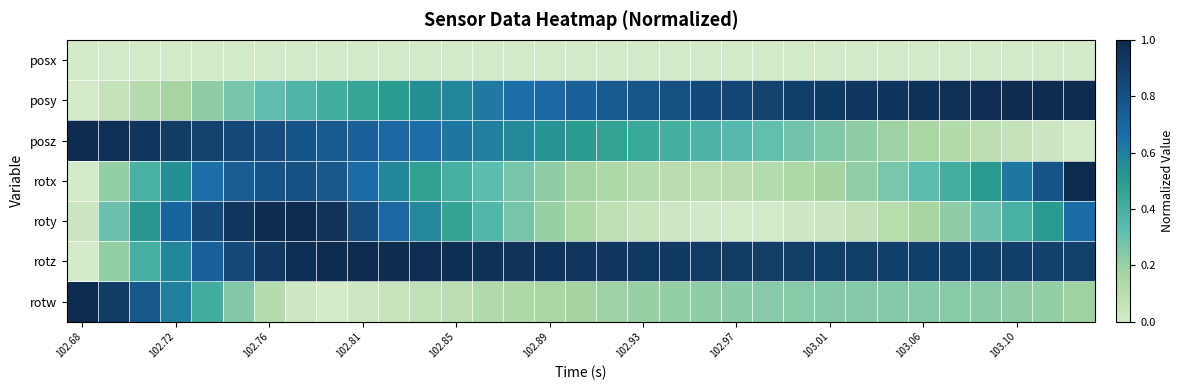

Reading left to right, extract all data points from this chart.

posx: 0.0	0.0	0.0	0.0	0.0	0.0	0.0	0.0	0.0	0.0	0.0	0.0	0.0	0.0	0.0	0.0	0.0	0.0	0.0	0.0	0.0	0.0	0.0	0.0	0.0	0.0	0.0	0.0	0.0	0.0	0.0	0.0	0.0
posy: 0.0	0.1	0.1	0.2	0.2	0.3	0.3	0.4	0.4	0.5	0.5	0.5	0.6	0.6	0.7	0.7	0.7	0.8	0.8	0.8	0.8	0.9	0.9	0.9	0.9	0.9	0.9	1.0	1.0	1.0	1.0	1.0	1.0
posz: 1.0	1.0	0.9	0.9	0.9	0.8	0.8	0.8	0.8	0.7	0.7	0.7	0.6	0.6	0.6	0.5	0.5	0.5	0.4	0.4	0.4	0.3	0.3	0.3	0.3	0.2	0.2	0.2	0.1	0.1	0.1	0.0	0.0
rotx: 0.0	0.2	0.4	0.5	0.7	0.7	0.8	0.8	0.8	0.7	0.6	0.5	0.4	0.3	0.3	0.2	0.2	0.1	0.1	0.1	0.1	0.1	0.1	0.1	0.2	0.2	0.3	0.3	0.4	0.5	0.6	0.8	1.0
roty: 0.0	0.3	0.5	0.7	0.8	0.9	1.0	1.0	1.0	0.8	0.7	0.6	0.5	0.4	0.3	0.2	0.1	0.1	0.1	0.0	0.0	0.0	0.0	0.0	0.0	0.1	0.1	0.2	0.2	0.3	0.4	0.5	0.7
rotz: 0.0	0.2	0.4	0.6	0.7	0.8	0.9	1.0	1.0	1.0	1.0	1.0	1.0	1.0	1.0	0.9	0.9	0.9	0.9	0.9	0.9	0.9	0.9	0.9	0.9	0.9	0.9	0.9	0.9	0.9	0.9	0.9	0.9
rotw: 1.0	0.9	0.8	0.6	0.4	0.2	0.1	0.0	0.0	0.0	0.0	0.1	0.1	0.1	0.1	0.2	0.2	0.2	0.2	0.2	0.2	0.2	0.2	0.2	0.2	0.2	0.2	0.2	0.2	0.2	0.2	0.2	0.2